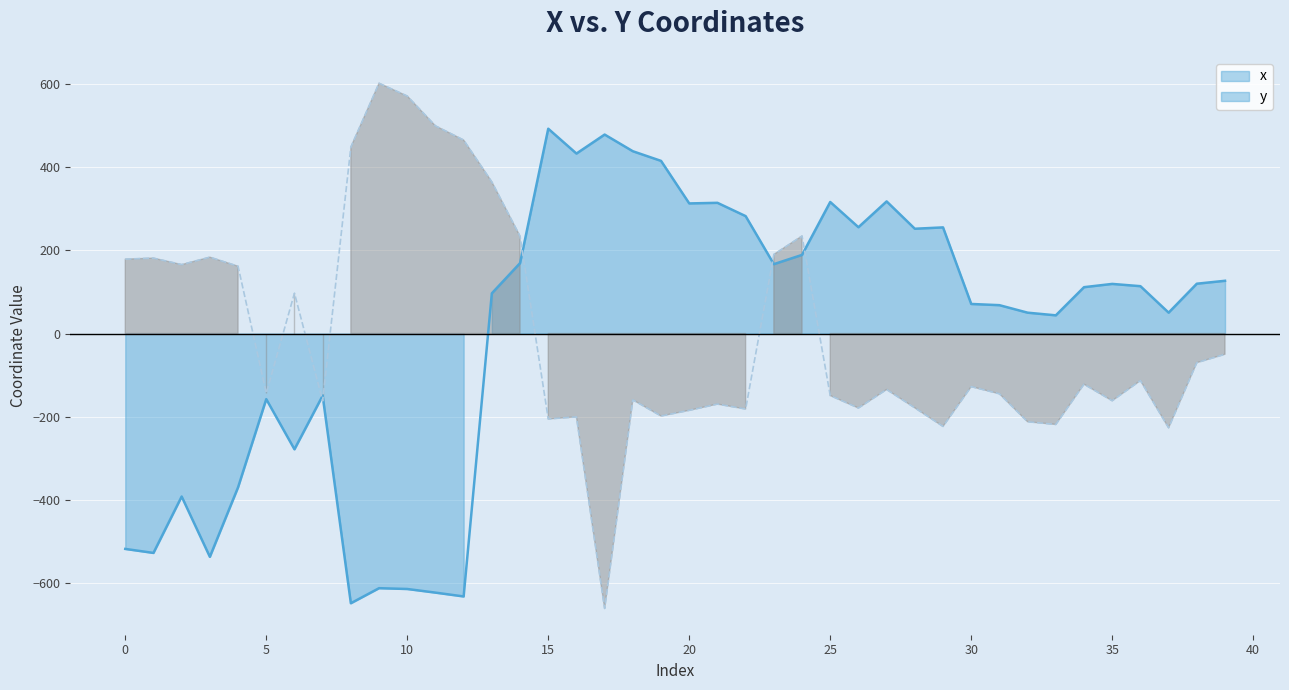

At which label is x closest to -77?

7